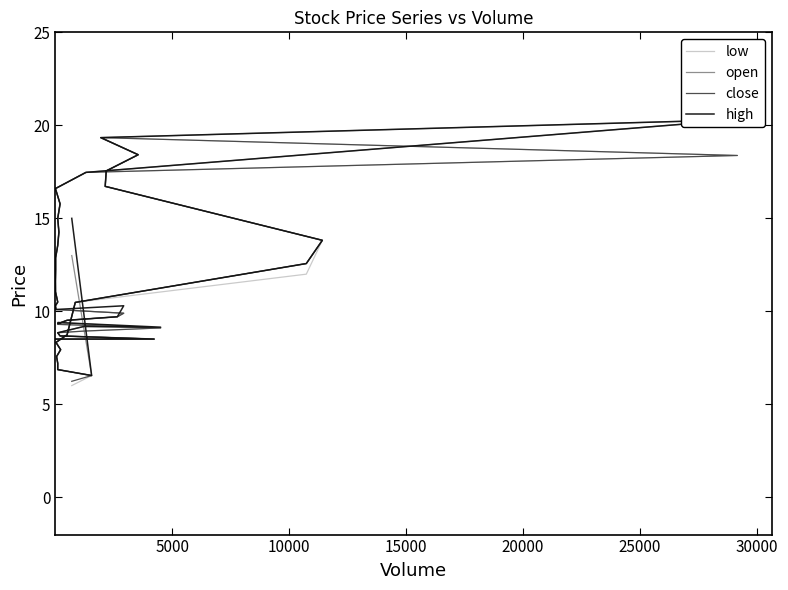

What is the difference between the maximum and minimum values in the open series?

13.8